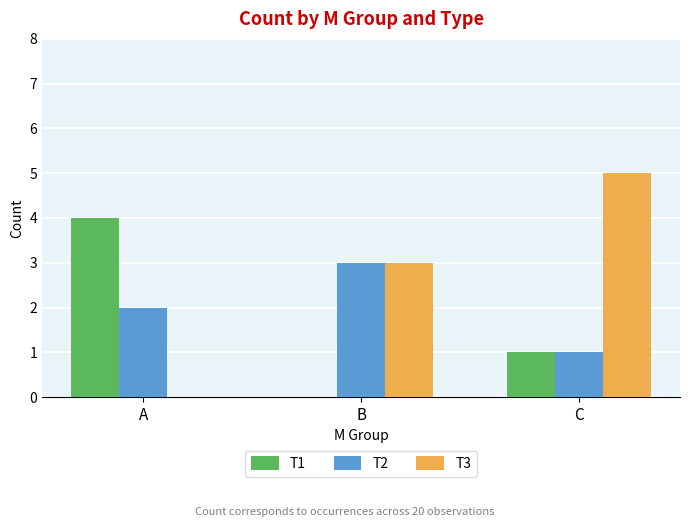

Which category has the highest value in the T2 series?

B